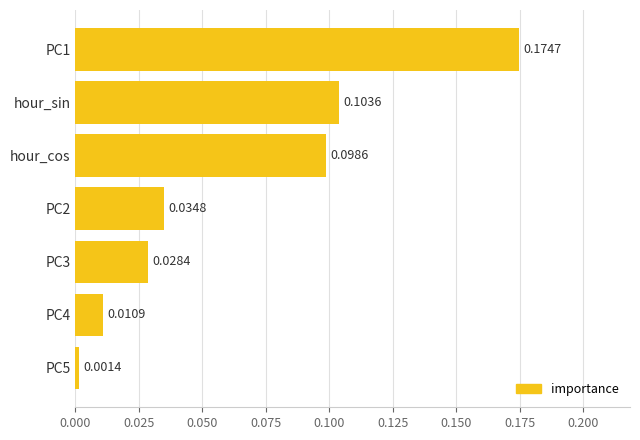

Rank the categories by value from lowest to highest.

PC5, PC4, PC3, PC2, hour_cos, hour_sin, PC1